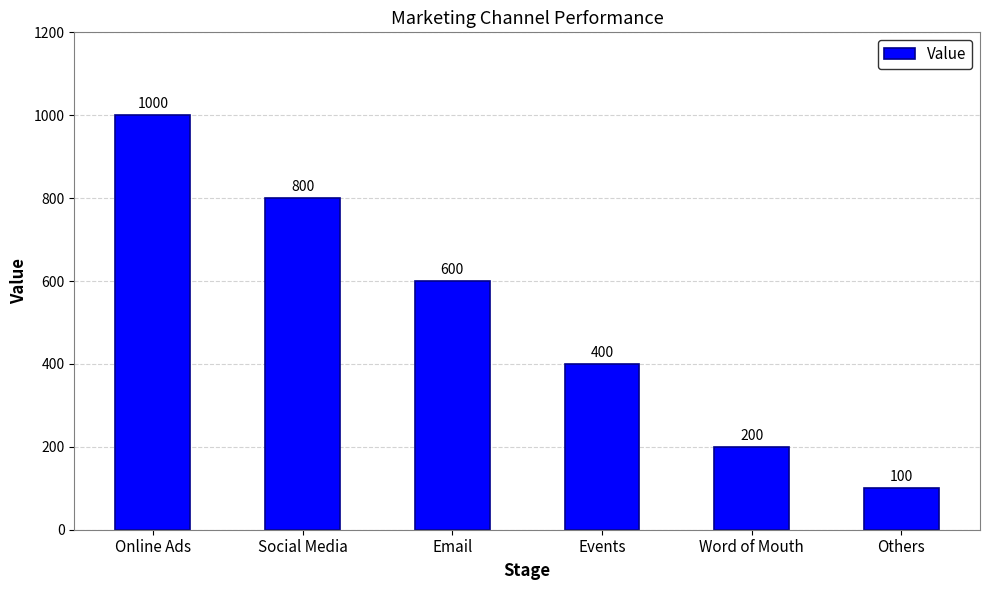

True or false: the data shows 800 at Social Media.

True